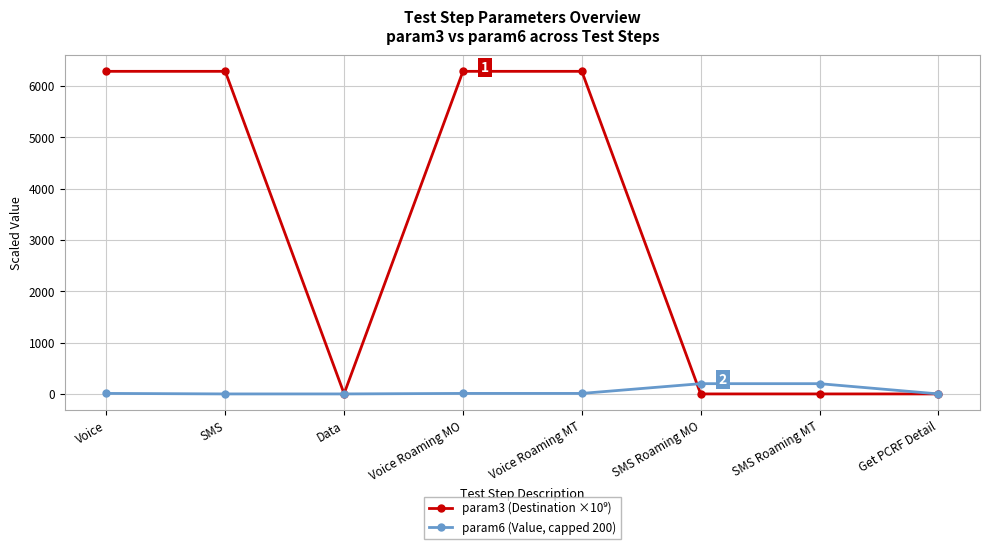

What is the difference between the param6 (Value, capped 200) values at Voice Roaming MT and SMS Roaming MO?

190.0